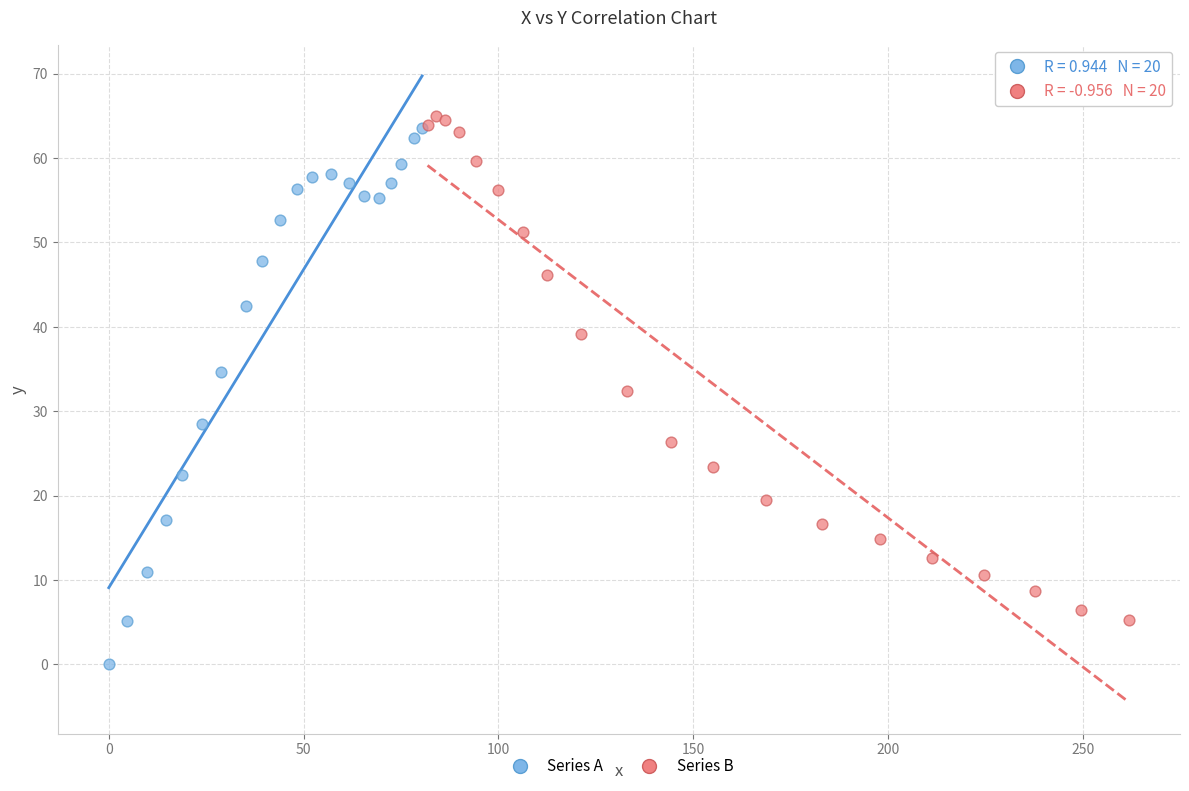

Which series contains the lowest Y value?

Series A